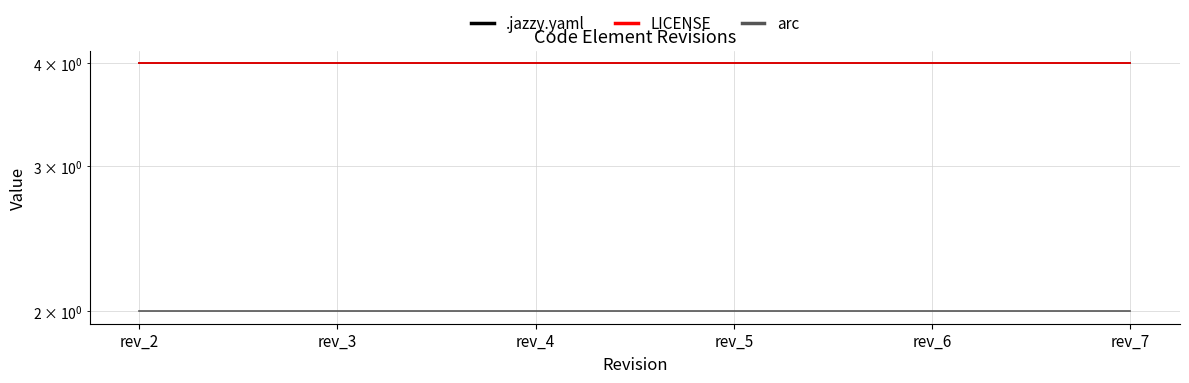

At how many categories does at least one series exceed 3?

6